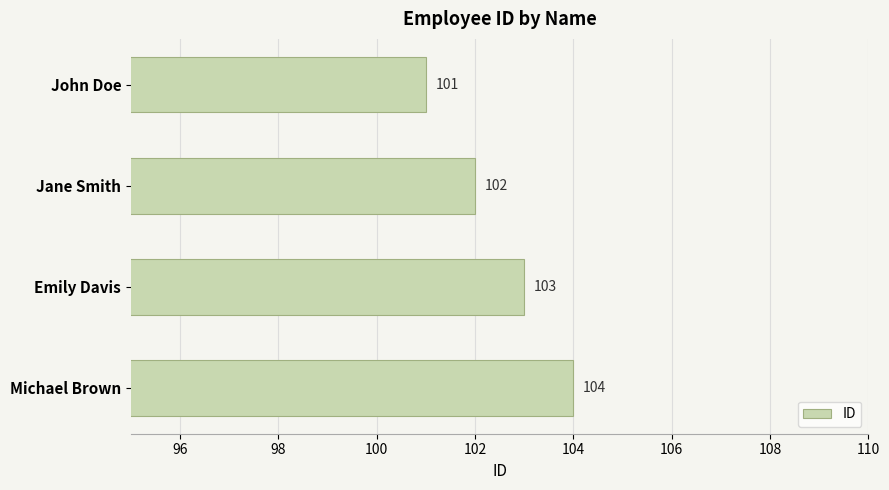

Are the bars grouped side by side (vs. stacked)?

No